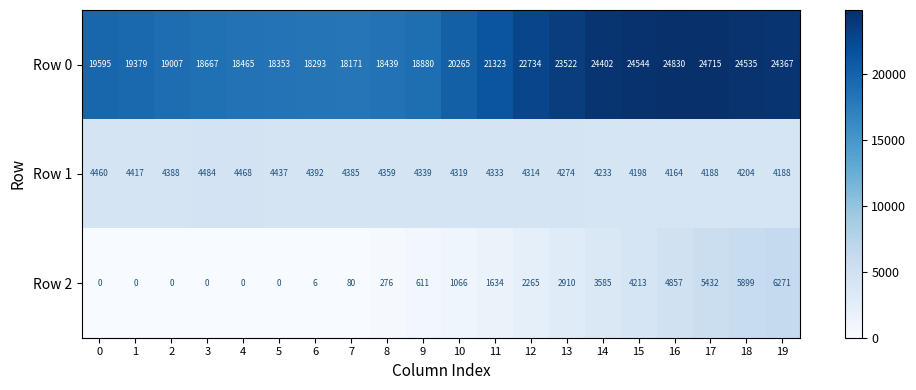

What is the maximum value shown in the chart?

24830